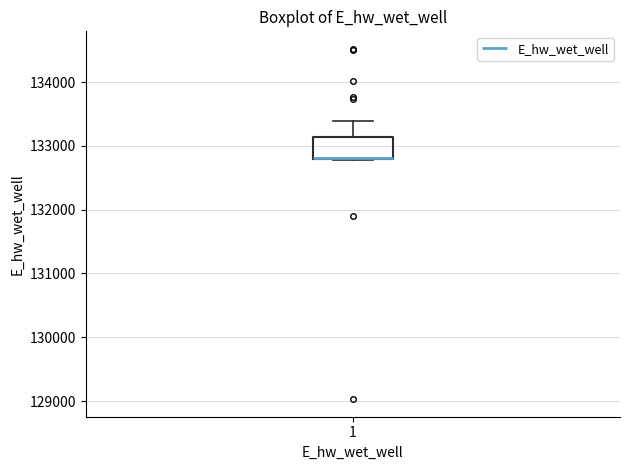

Where does the upper whisker of the box at x = 1 end on the y-axis? The values are not printed on the chart, so give them approximately, as read against the axis.

133400